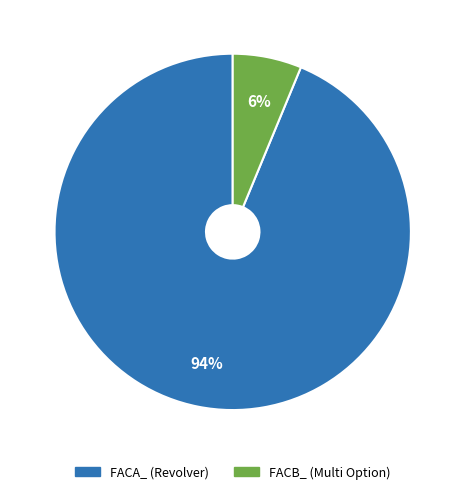

Is there a majority slice in this chart?

Yes